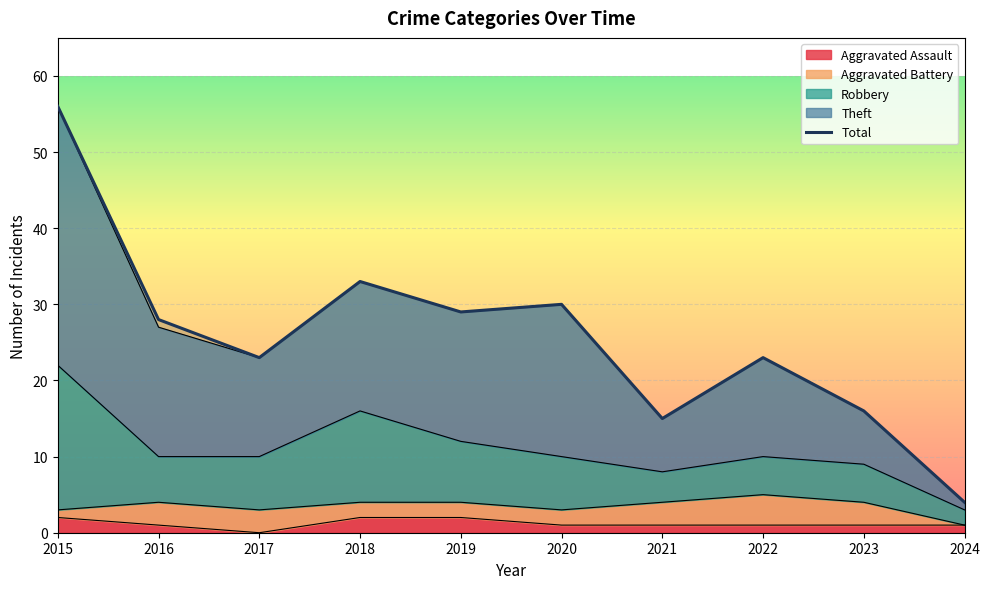

What is the change in value from 2017 to 2020?

+7